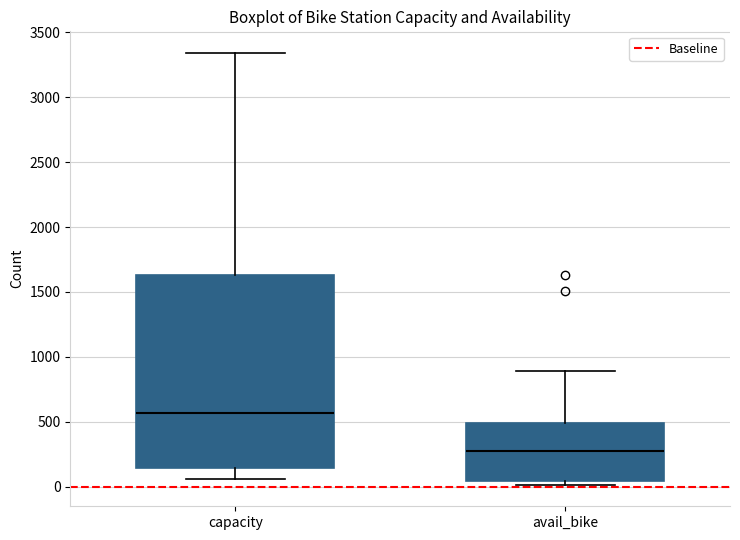

Where is the upper edge of the box for avail_bike on the y-axis? The values are not printed on the chart, so give them approximately, as read against the axis.

500